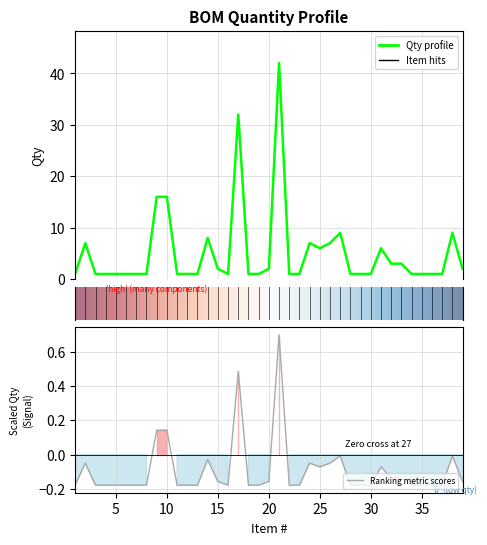

At which category does the data reach its first local valley?

16